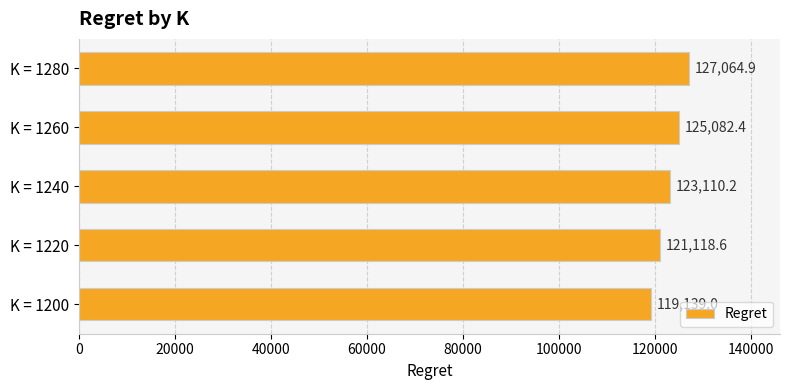

The value at K = 1280 is 217097.8. True or false?

False